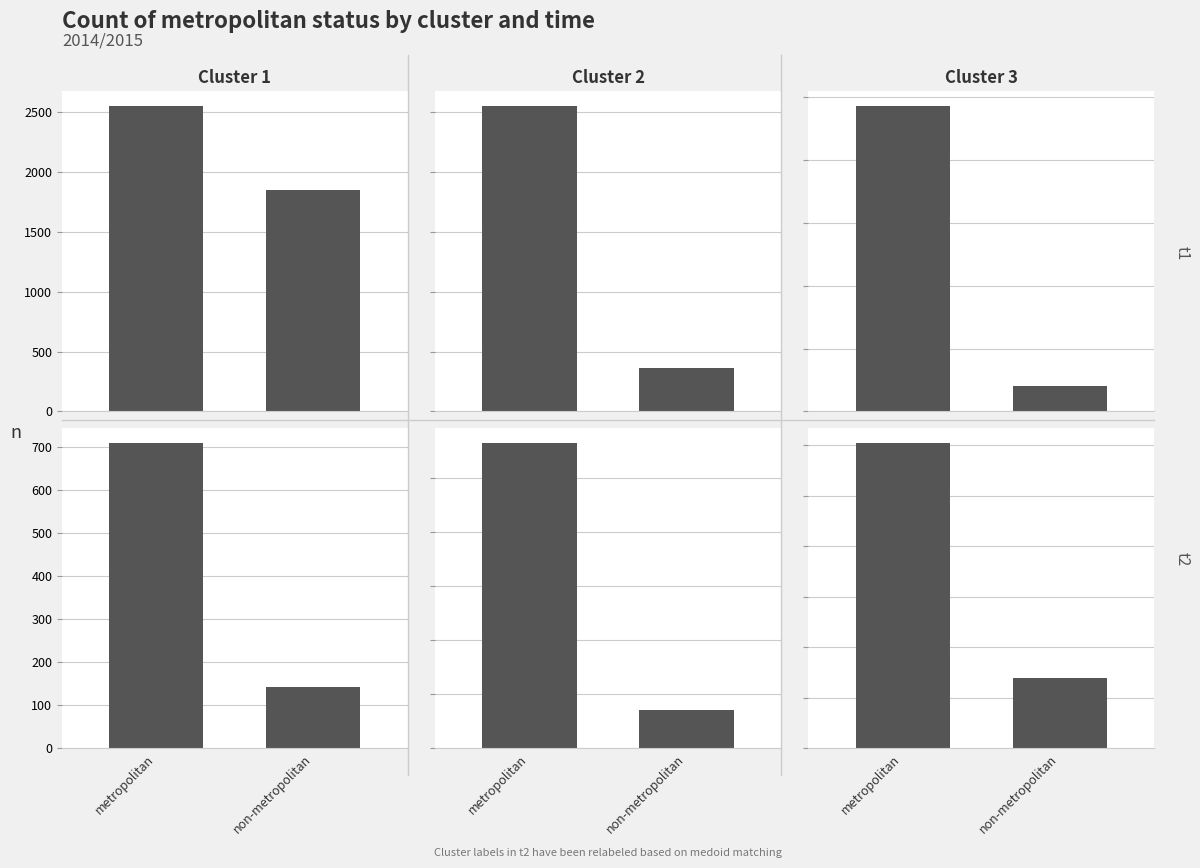

Which series has the largest range (max minus min)?

Cluster 1